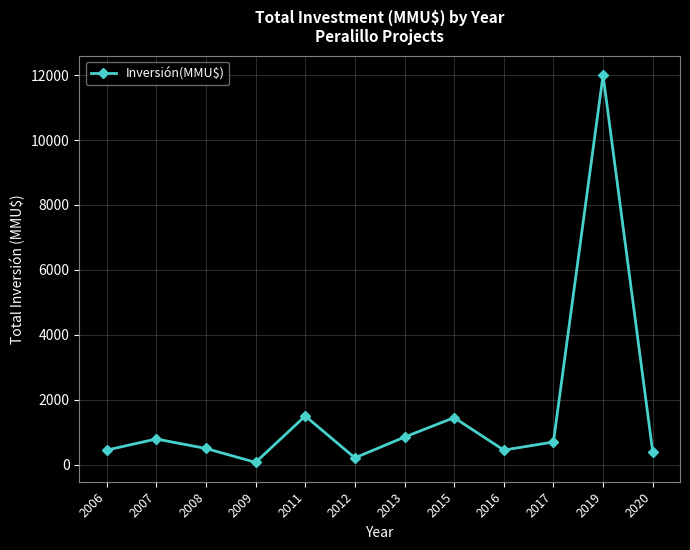

What is the approximate value at 2006, to the nearest 10?

450